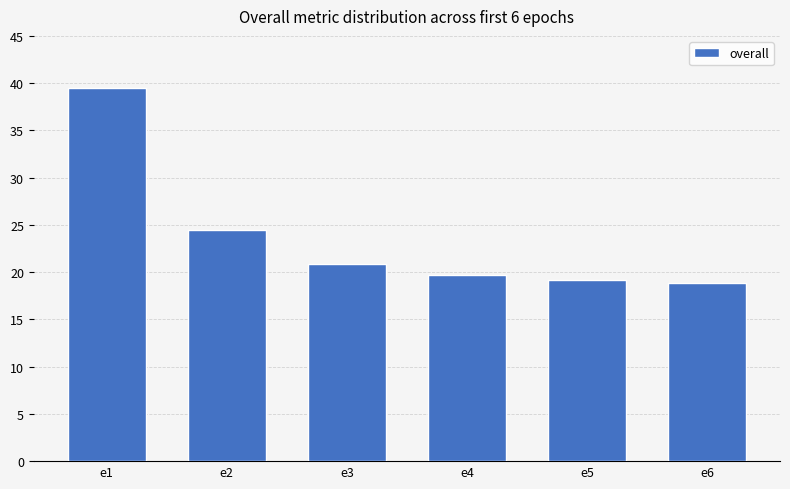

What is the difference between the maximum and minimum values?

20.7